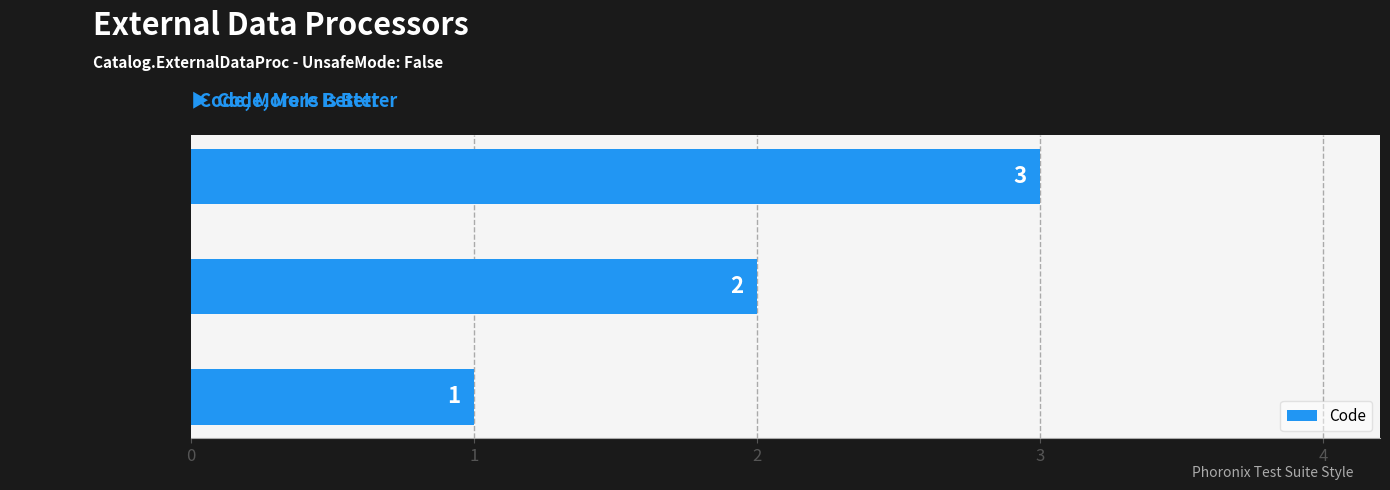

True or false: the data shows 1 at DocumentDiscount.

False